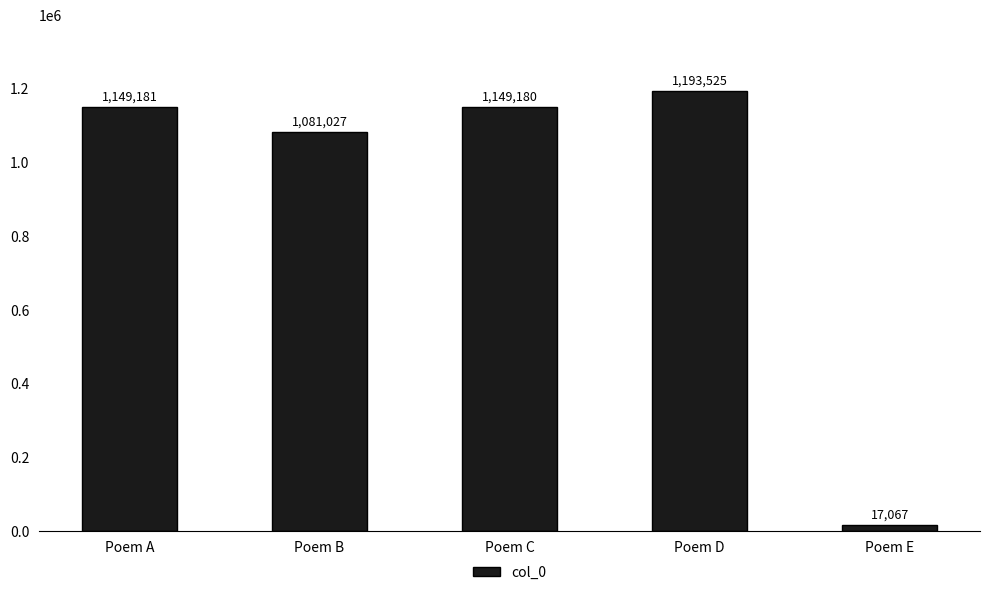

Reading right to left, transcribe all the data shown in this chart.

17067	1193525	1149180	1081027	1149181